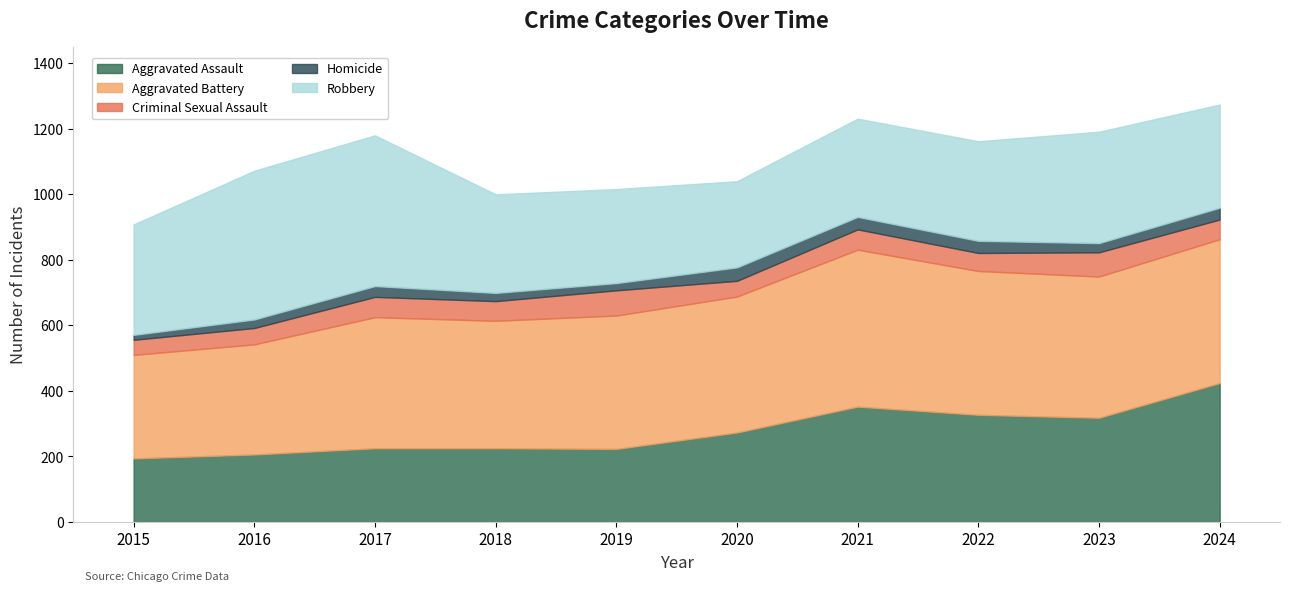

Where is Criminal Sexual Assault nearest to the value 61?

2017